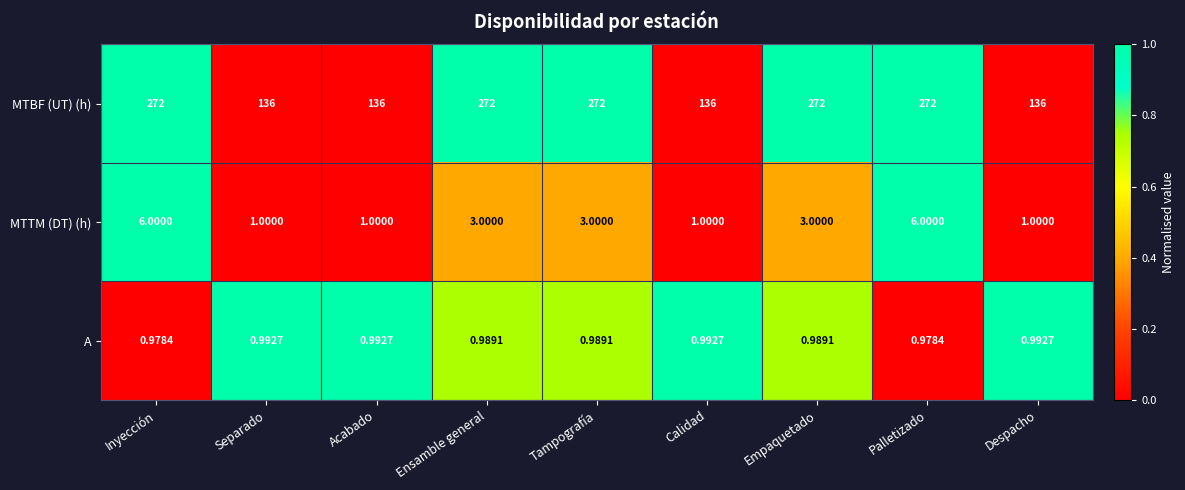

How many series are shown in this chart?

3